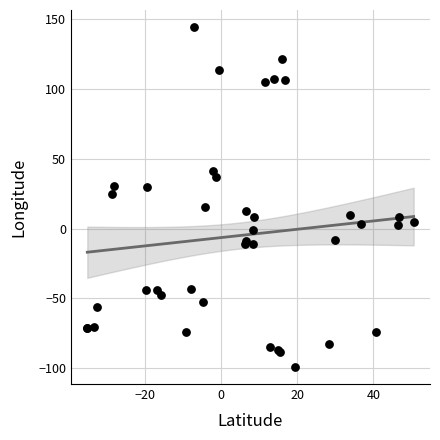

What Y value in the scatter plot is closest to 22?

24.8